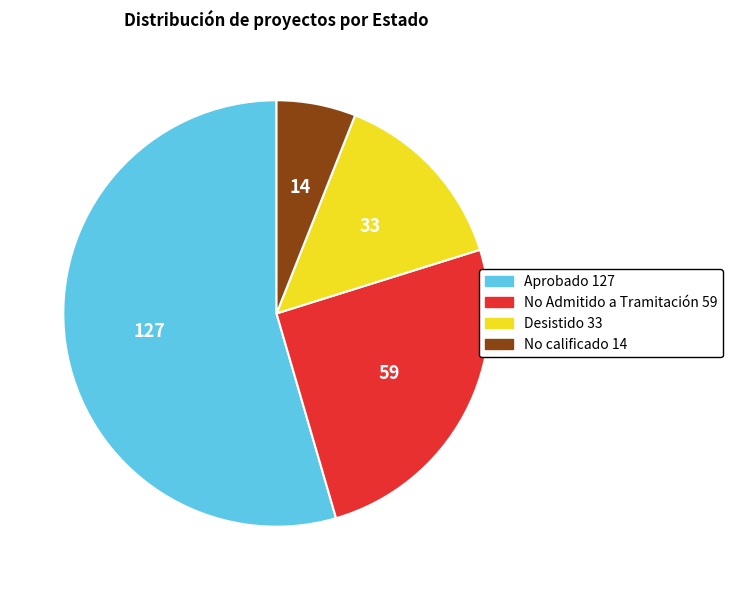

True or false: Aprobado accounts for 55% of the total.

True